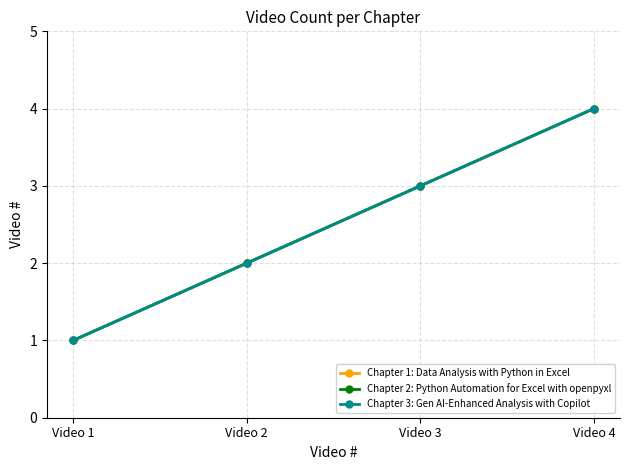

Which series has the largest total across all categories?

Chapter 1: Data Analysis with Python in Excel